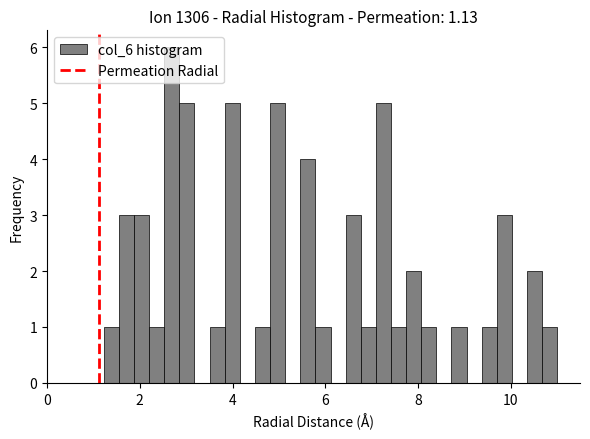

Read against the x-axis, roughly where is the centre of the tallest bar?

2.6